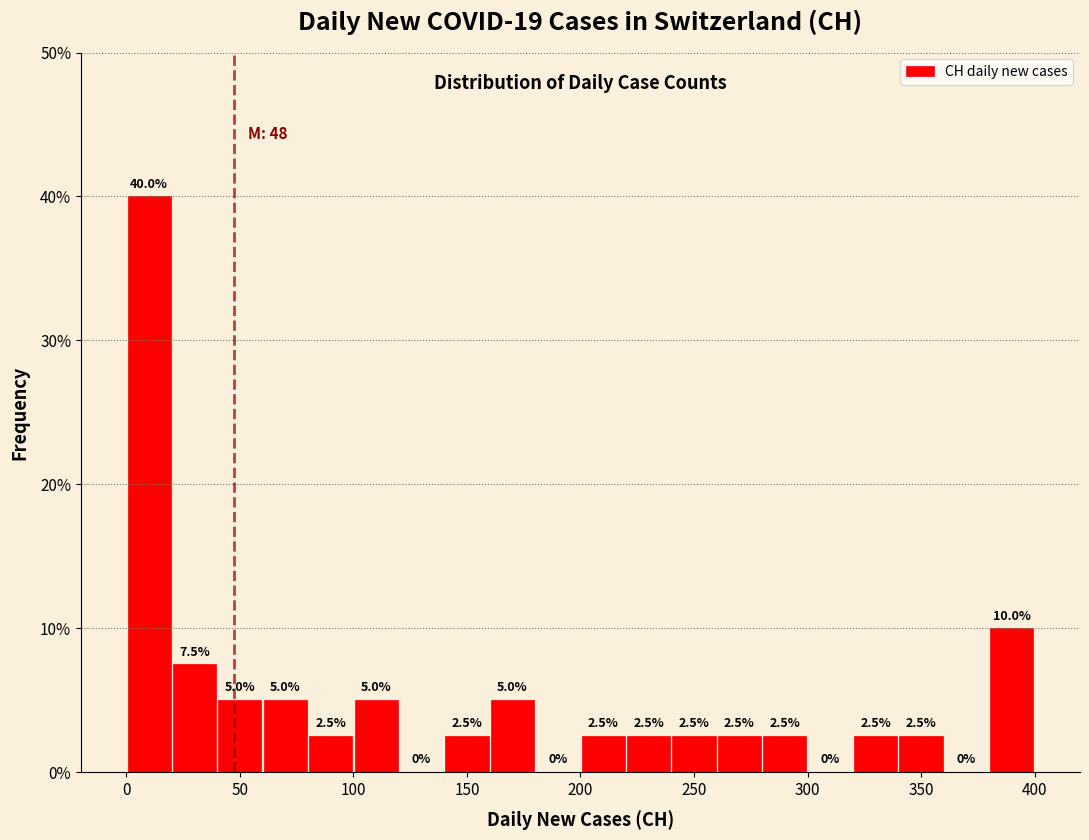

Reading left to right, list every bar in this chart as the range it spans on the x-axis followed by its height.

0 to 20: 40.0
20 to 40: 7.5
40 to 60: 5.0
60 to 80: 5.0
80 to 100: 2.5
100 to 120: 5.0
120 to 140: 0.0
140 to 160: 2.5
160 to 180: 5.0
180 to 200: 0.0
200 to 220: 2.5
220 to 240: 2.5
240 to 260: 2.5
260 to 280: 2.5
280 to 300: 2.5
300 to 320: 0.0
320 to 340: 2.5
340 to 360: 2.5
360 to 380: 0.0
380 to 400: 10.0